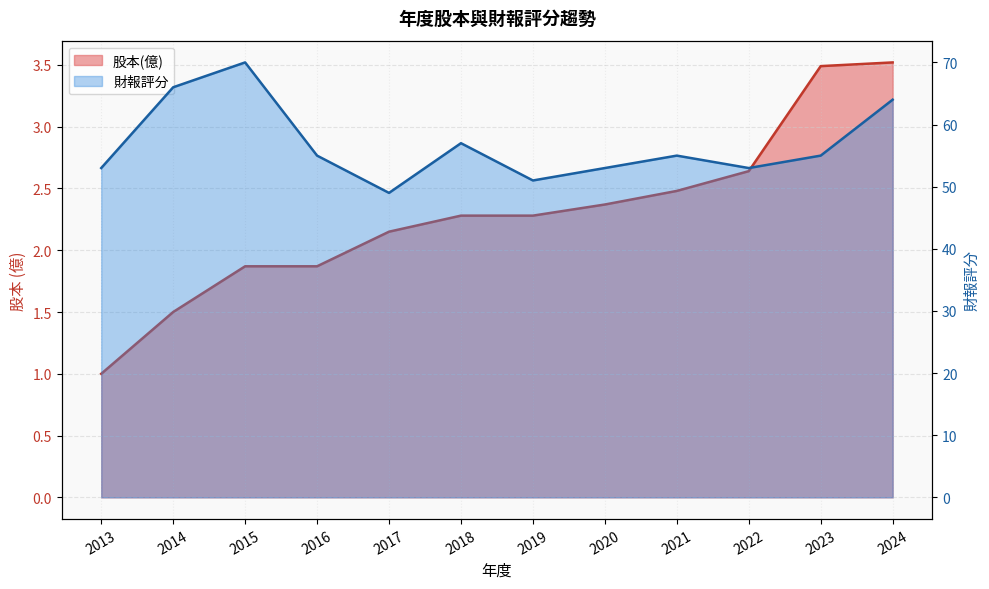

In 財報評分, how many points are lower than both neighbors (excluding endpoints)?

3